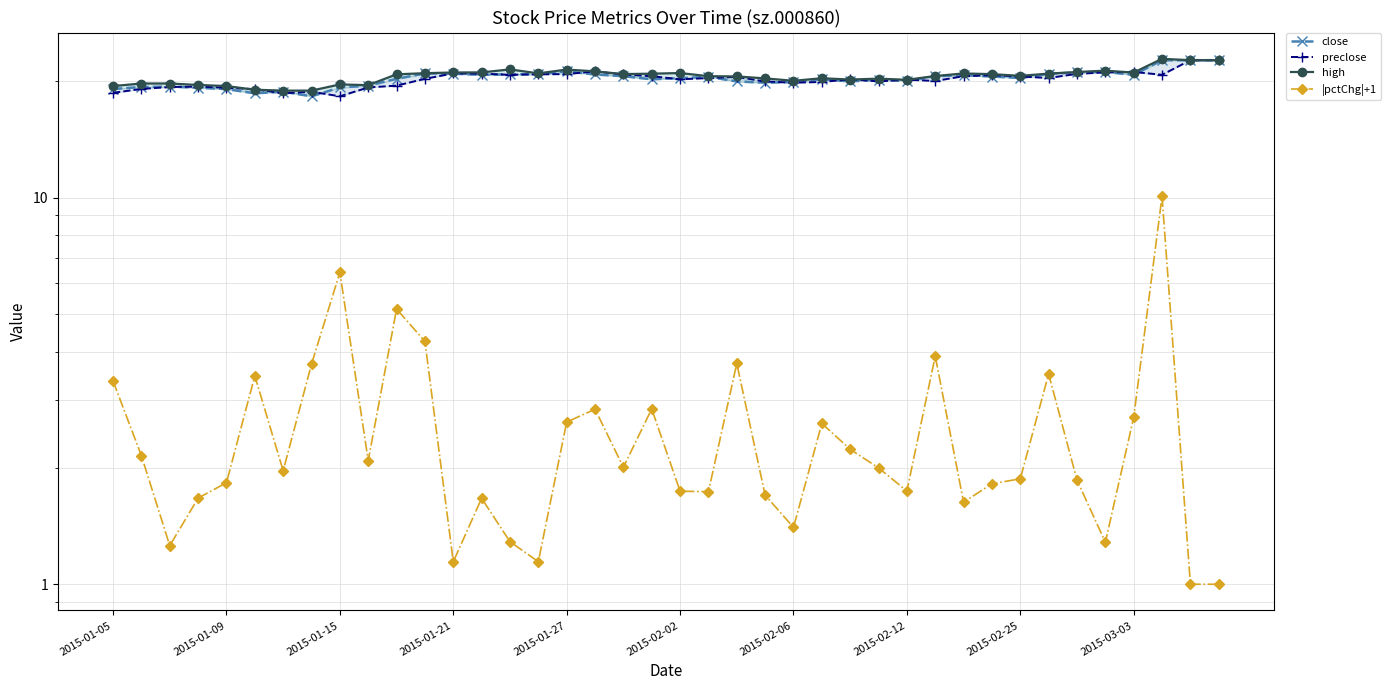

What is the difference between the second highest and minimum values in the high series?

3.8